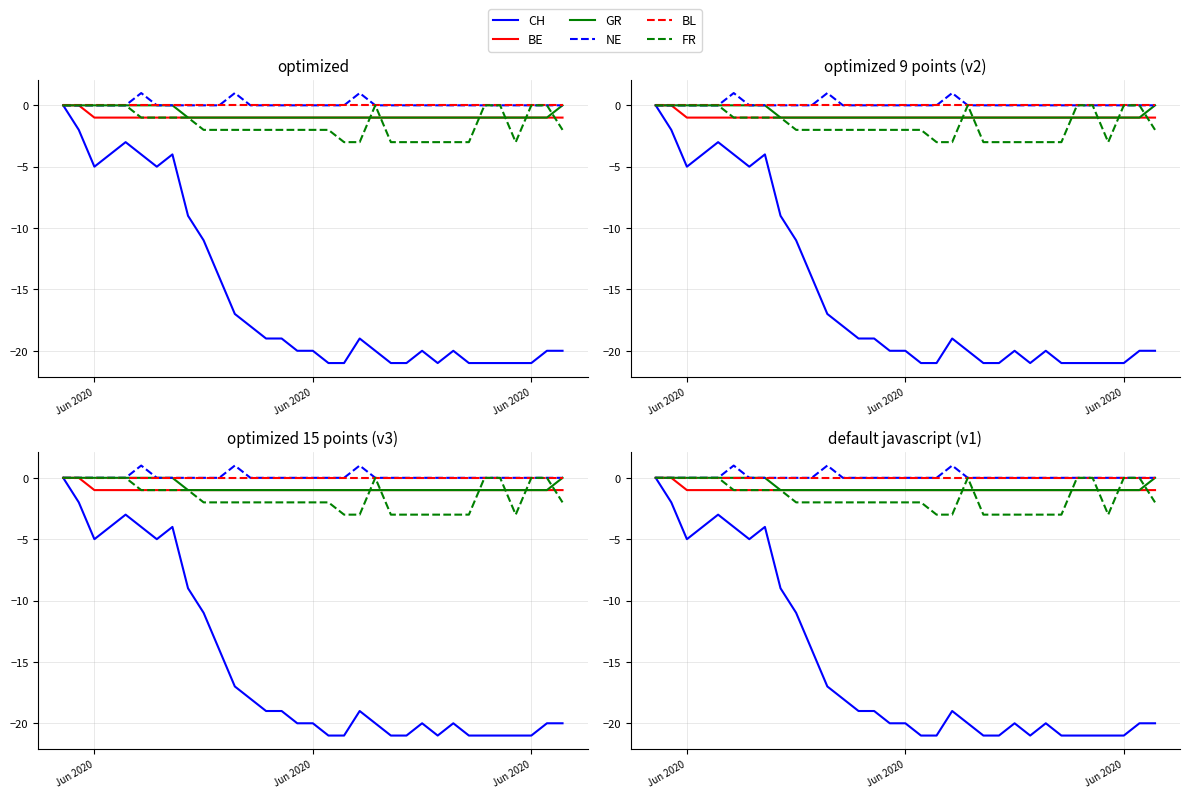

At which label does BE reach its minimum?

Jun 2020